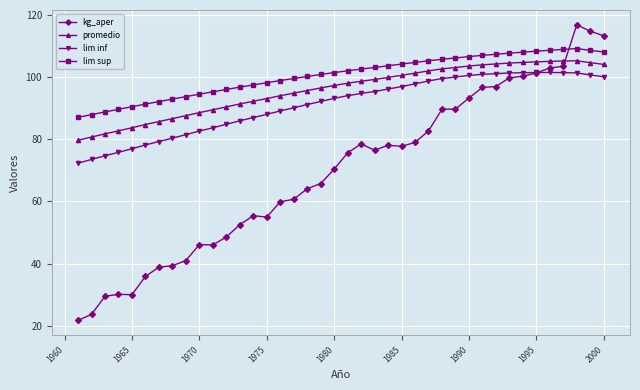

Which series has the widest spread of values?

kg_aper